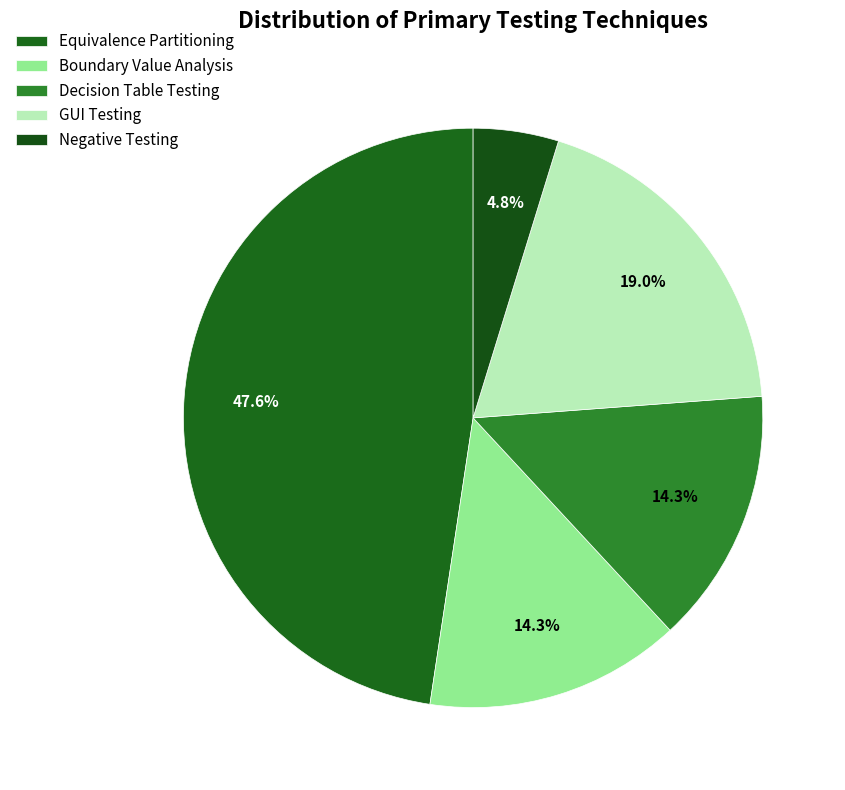

Is there any slice that represents more than half of the pie?

No